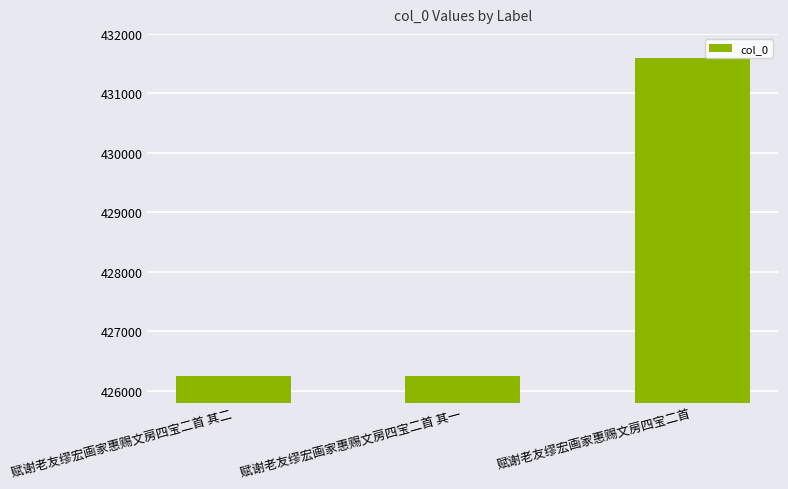

What is the greatest value displayed?

431592